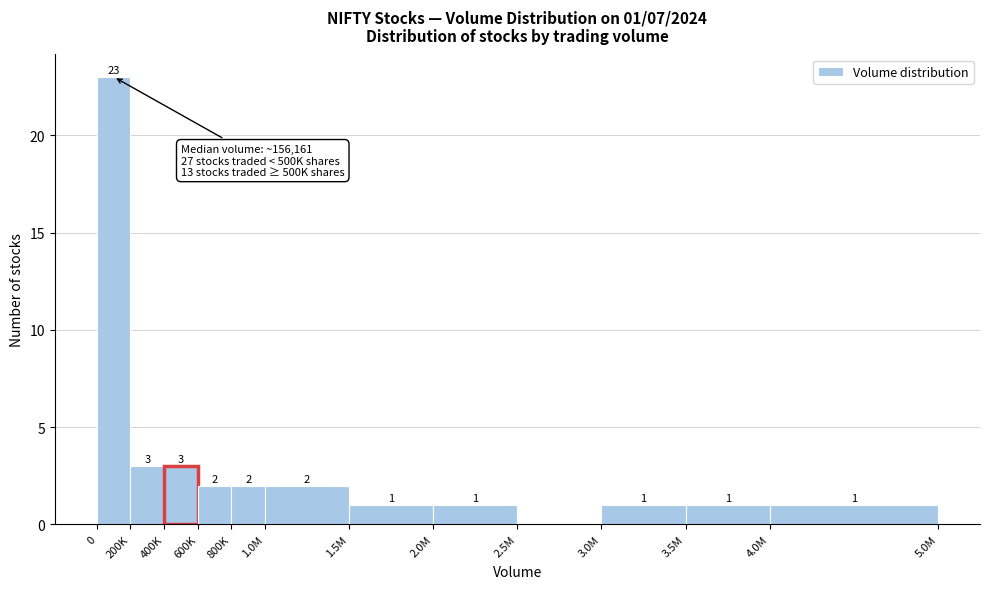

Reading left to right, what are all the values shown in this chart?

0=23	200K=3	400K=3	600K=2	800K=2	1.0M=2	1.5M=1	2.0M=1	2.5M=0	3.0M=1	3.5M=1	4.0M=1